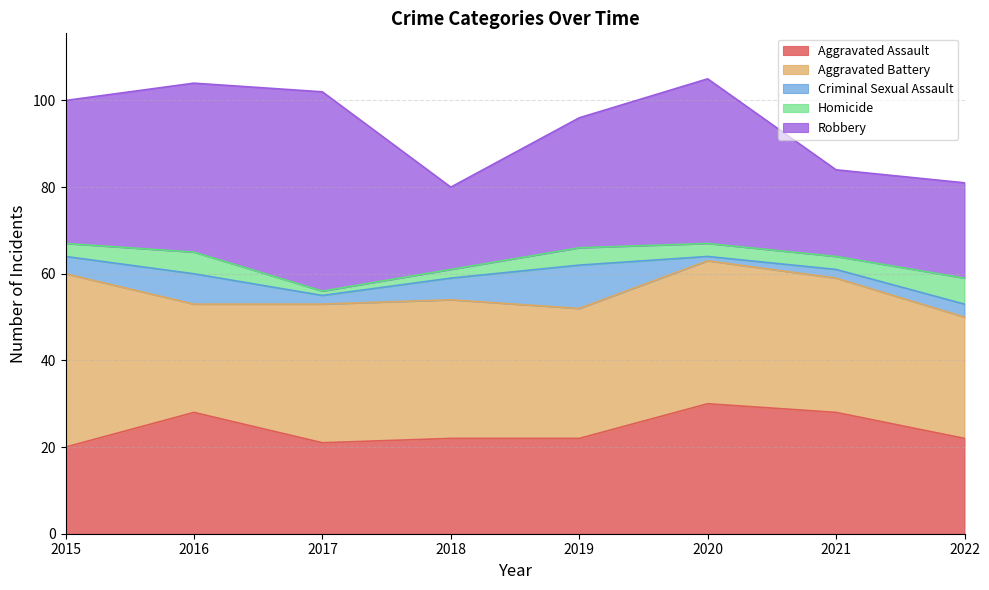

True or false: Aggravated Battery and Homicide intersect in this chart.

False